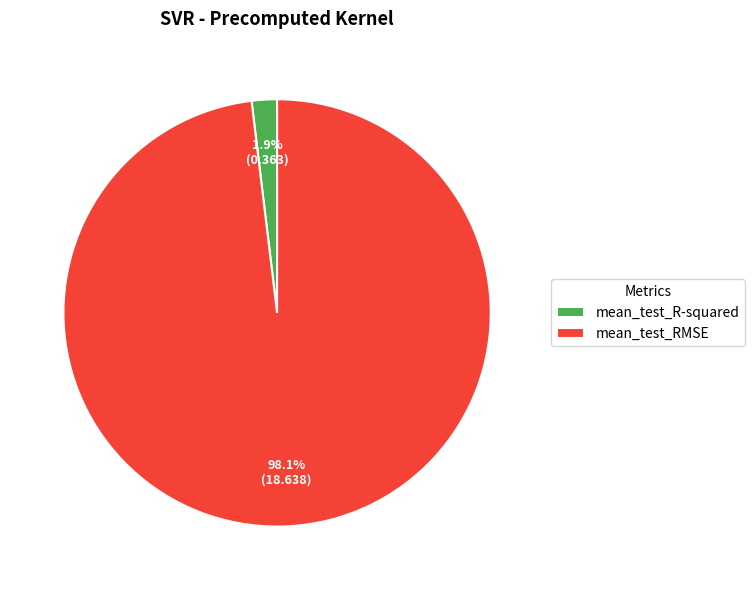

Is there a majority slice in this chart?

Yes